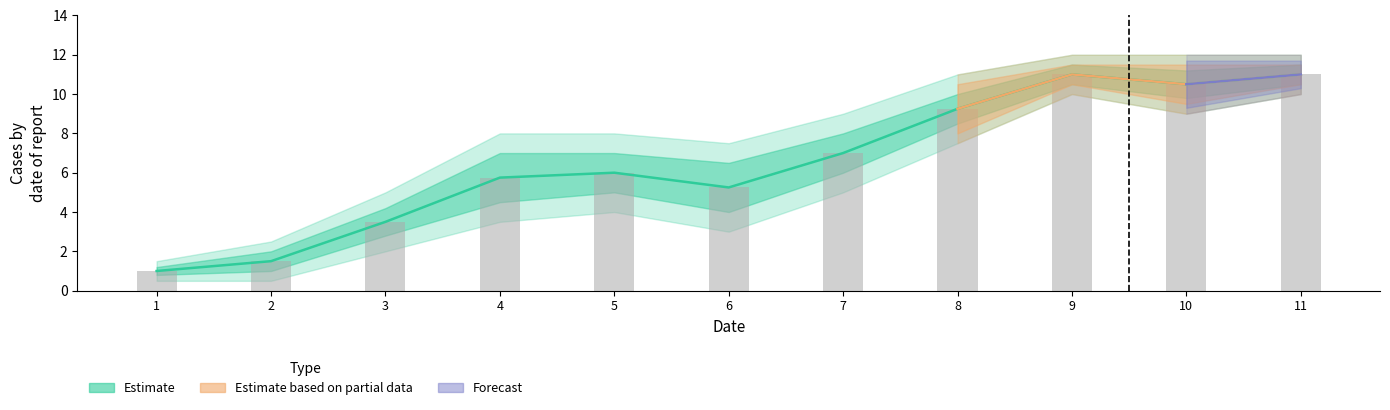

List the series in order of their peak value, highest first.

upper_wide, upper_narrow, mean, bar, lower_narrow, lower_wide